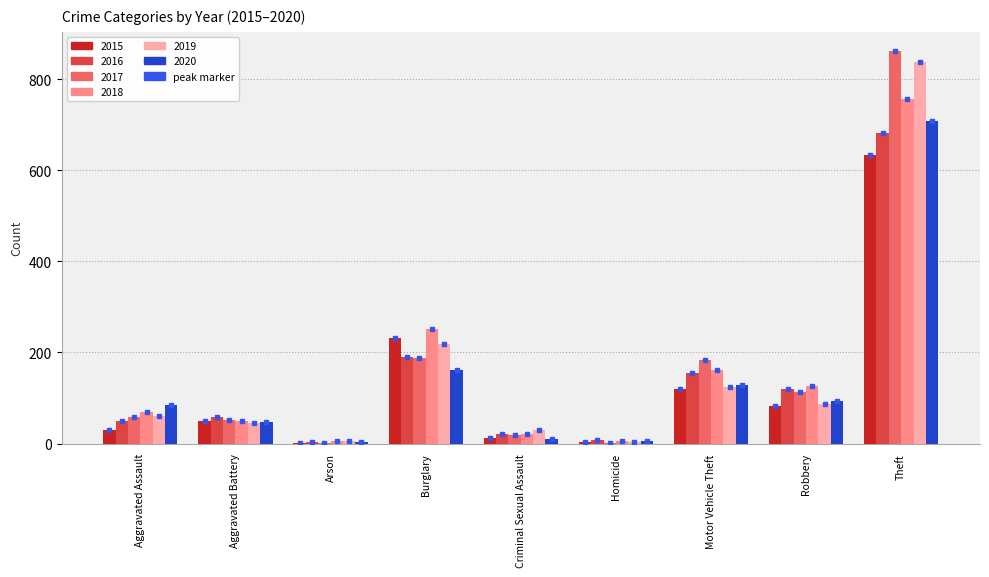

True or false: 2018 has a value of 176 at Robbery.

False